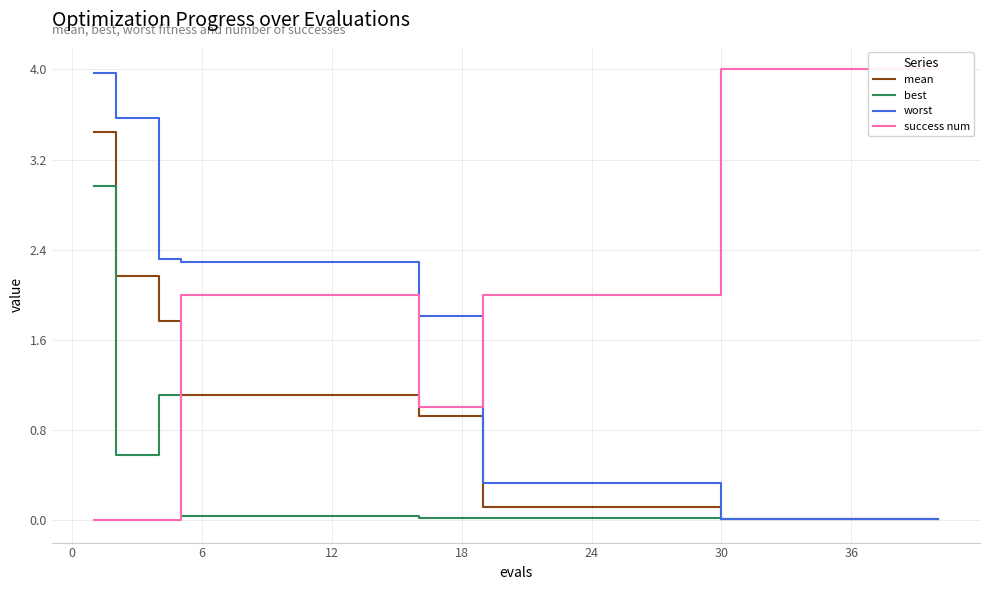

What are all the series names shown in the legend?

mean, best, worst, success num